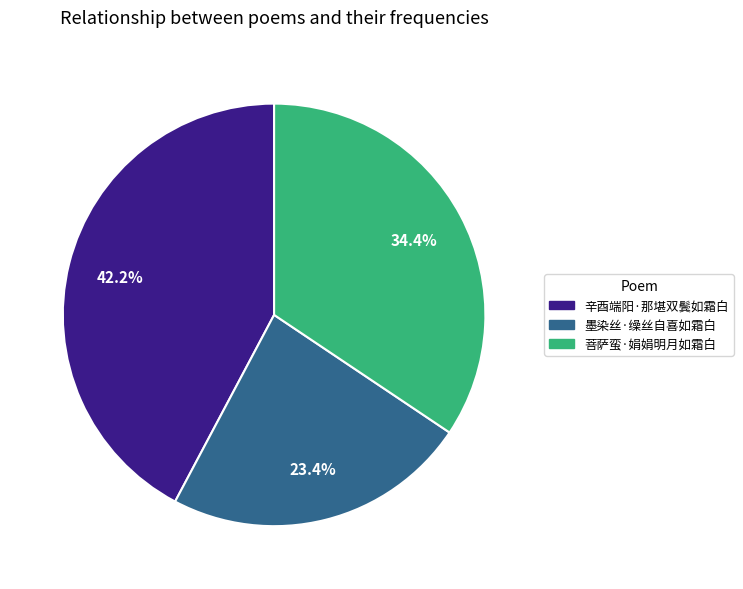

Is it true that 辛酉端阳·那堪双鬓如霜白 is 42% of the pie?

True